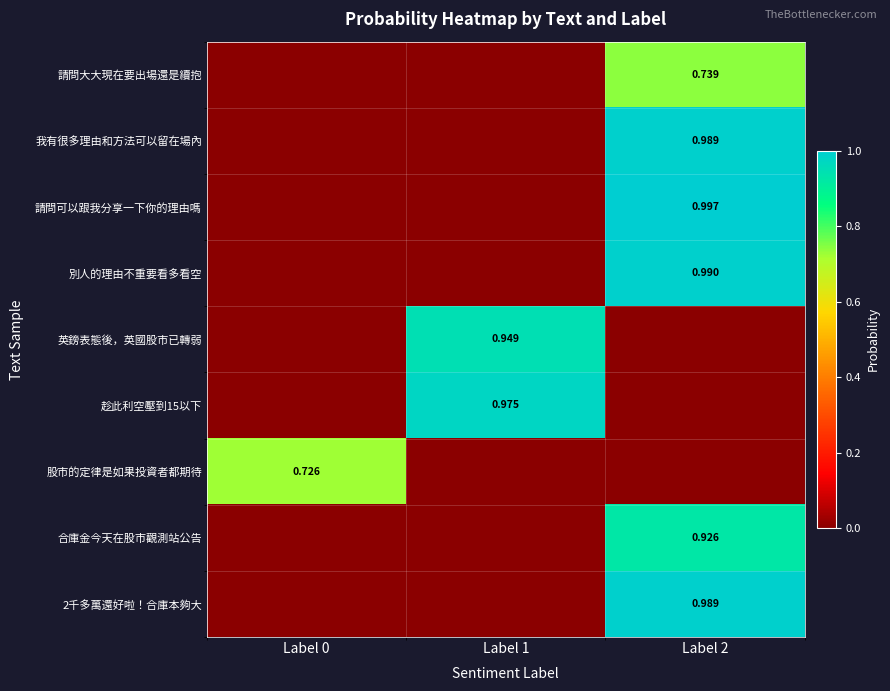

Which series has the largest range (max minus min)?

請問可以跟我分享一下你的理由嗎